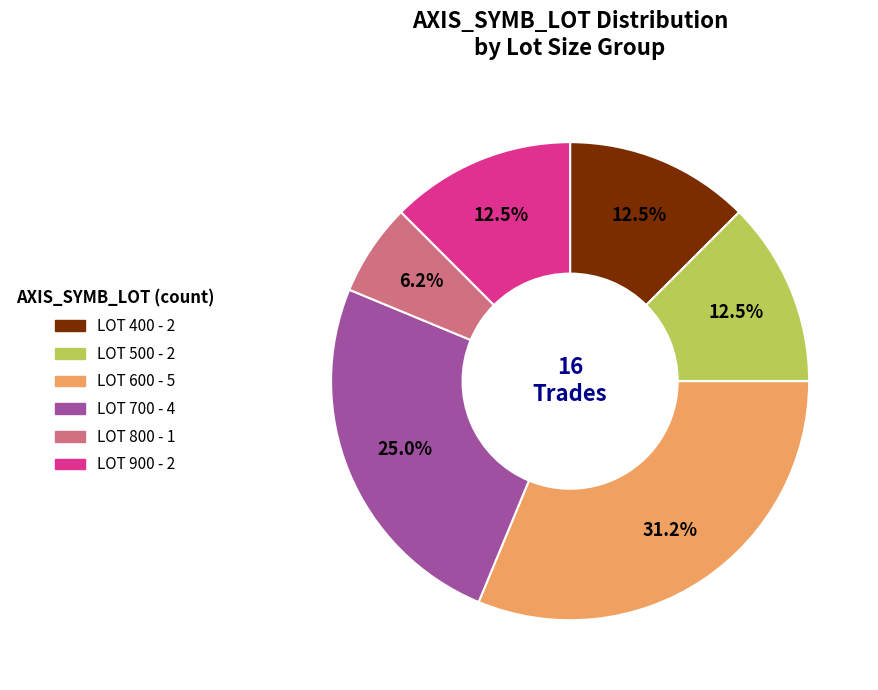

Is there a majority slice in this chart?

No